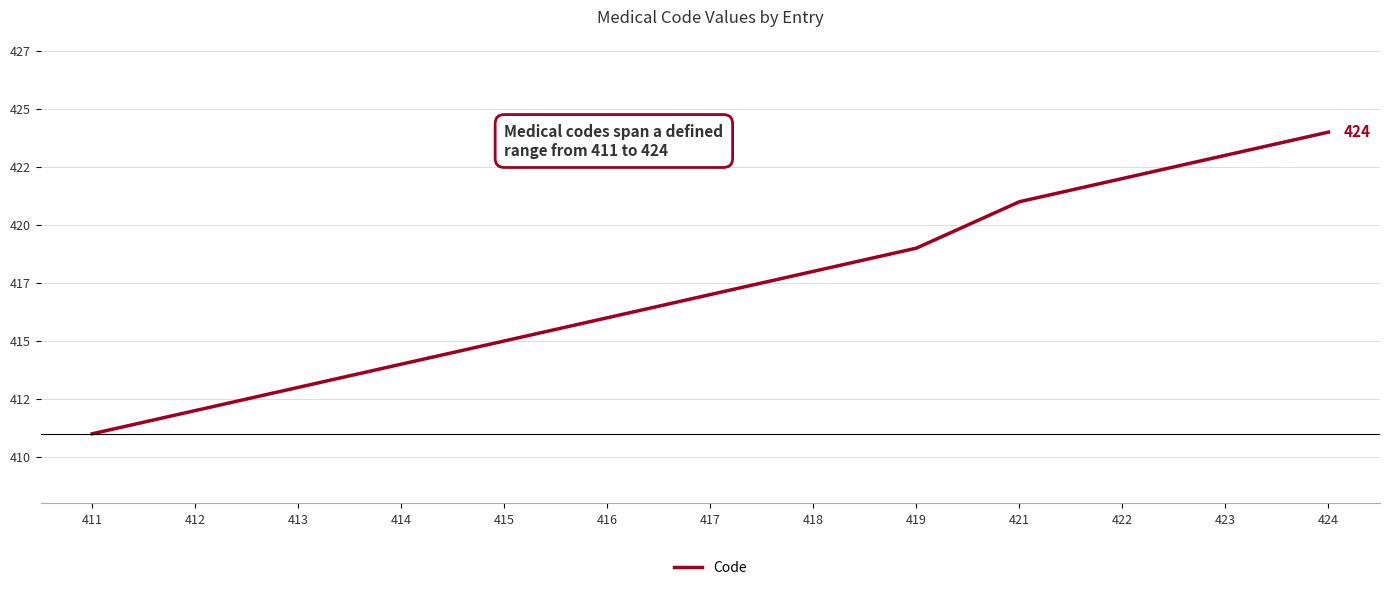

Does the chart display data point markers on the line(s)?

No